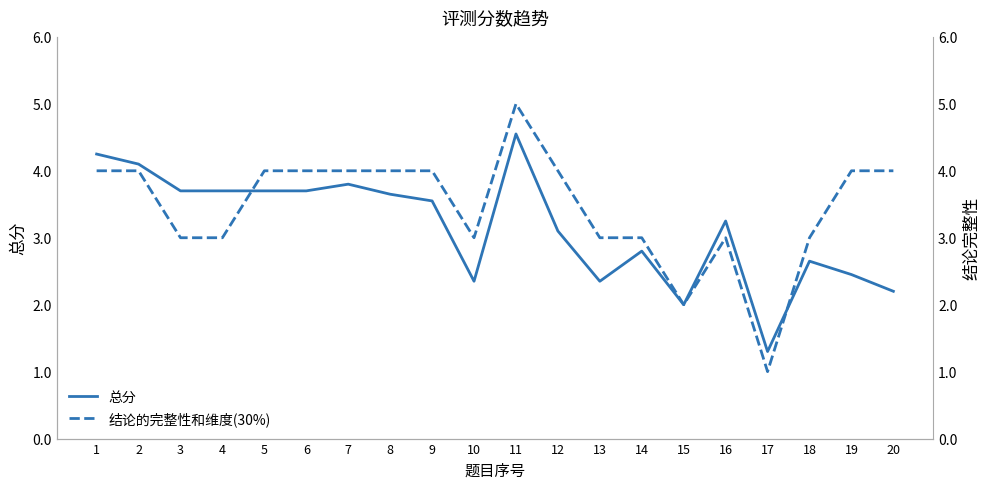

At which category does the chart reach its peak across all series?

11